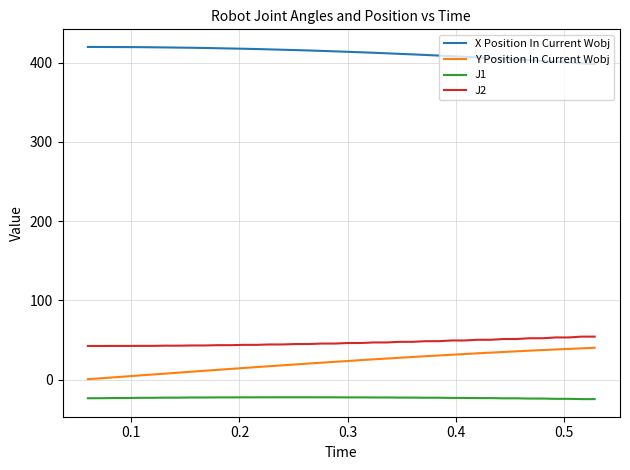

Which series has the largest total across all categories?

X Position In Current Wobj